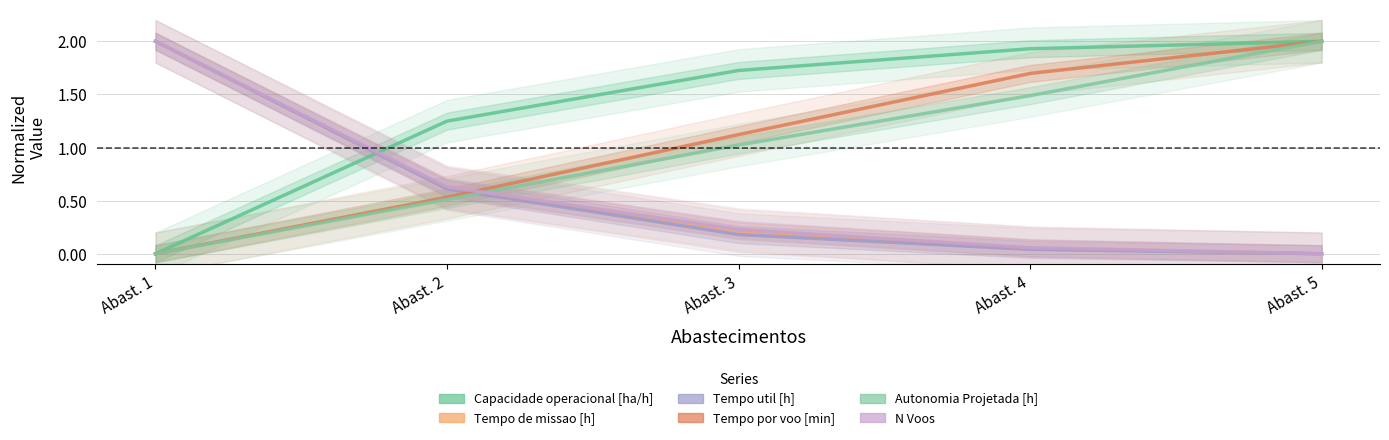

At how many categories does at least one series exceed 1?

5